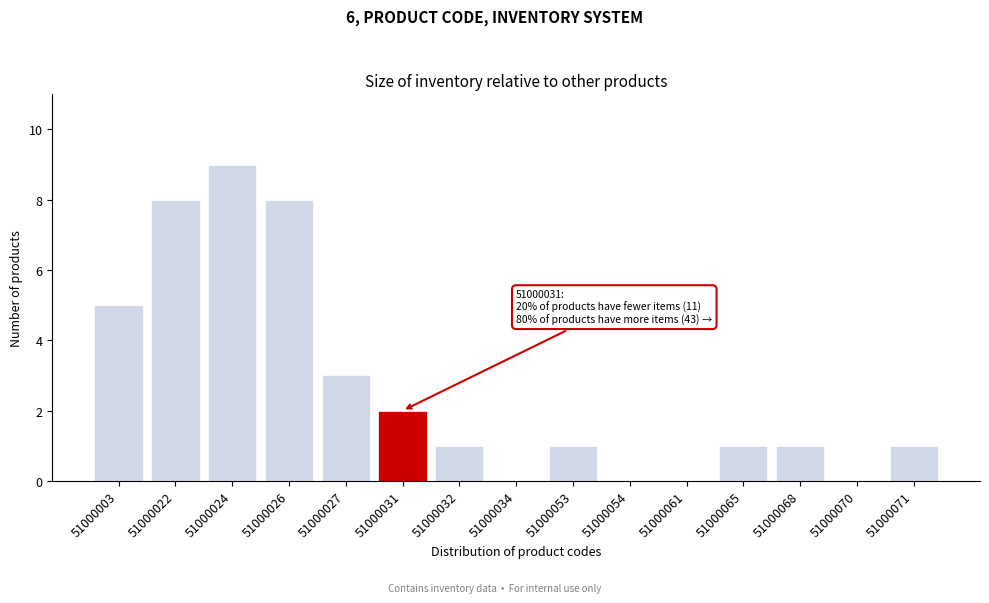

Reading left to right, what are all the values shown in this chart?

51000003=5	51000022=8	51000024=9	51000026=8	51000027=3	51000031=2	51000032=1	51000034=0	51000053=1	51000054=0	51000061=0	51000065=1	51000068=1	51000070=0	51000071=1